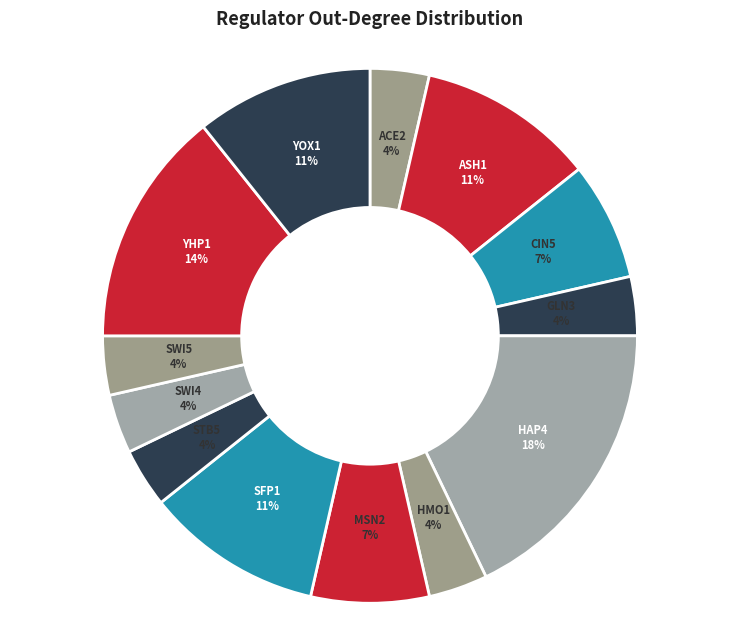

True or false: YHP1 accounts for 28% of the total.

False